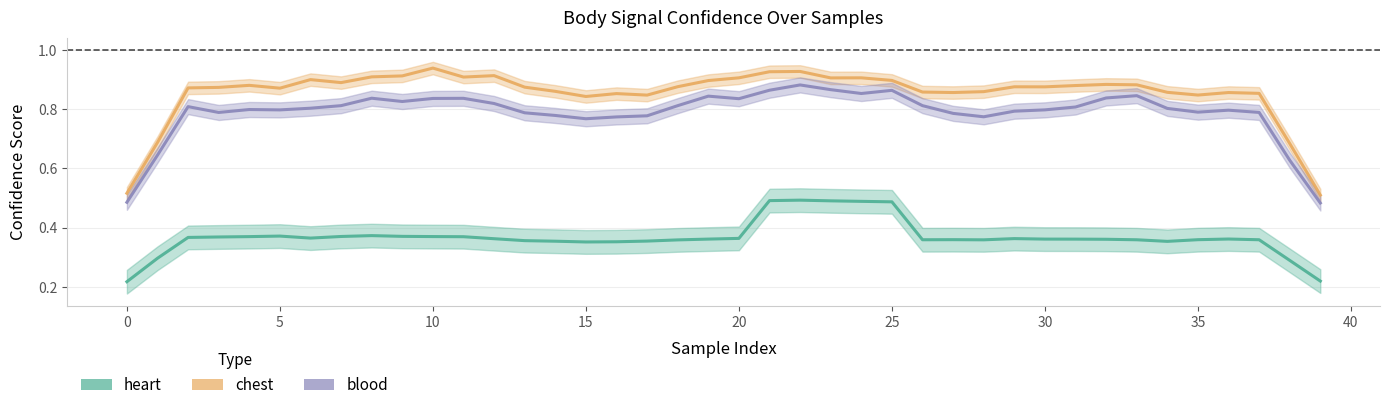

What is the greatest value displayed?

0.9